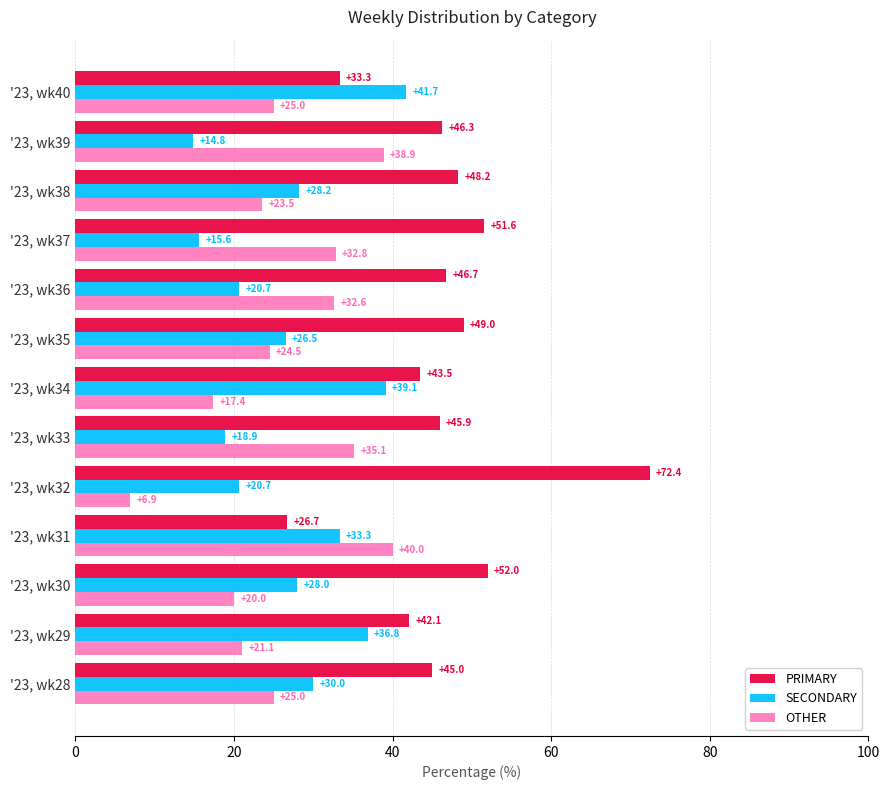

Which series has the widest spread of values?

PRIMARY